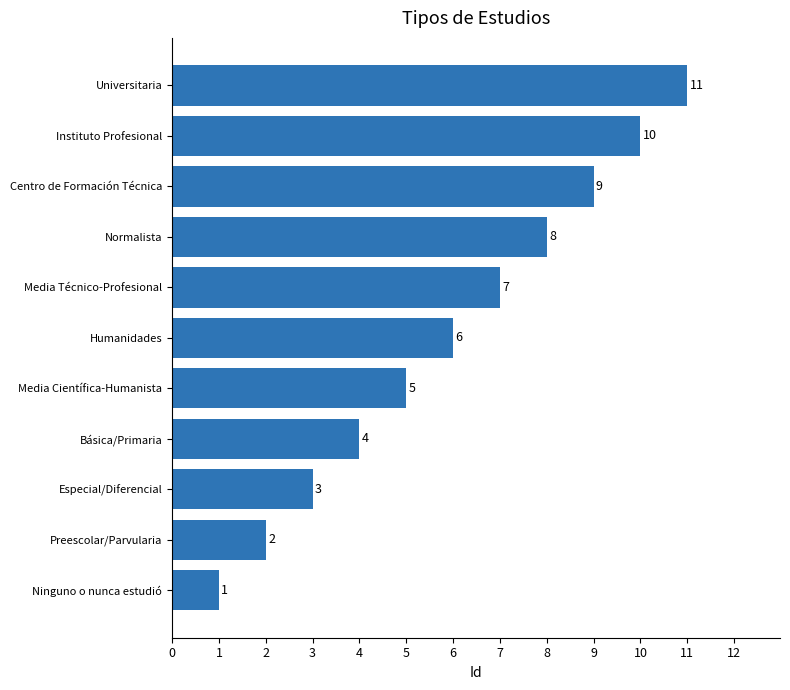

What is the minimum value shown in the chart?

1